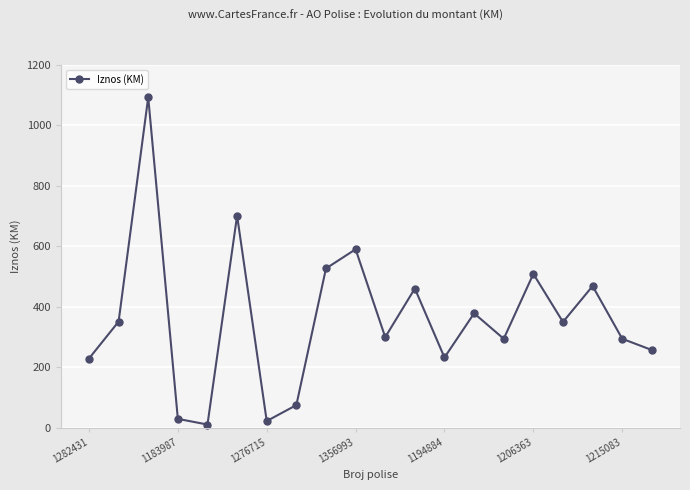

What is the maximum value shown in the chart?

1093.3